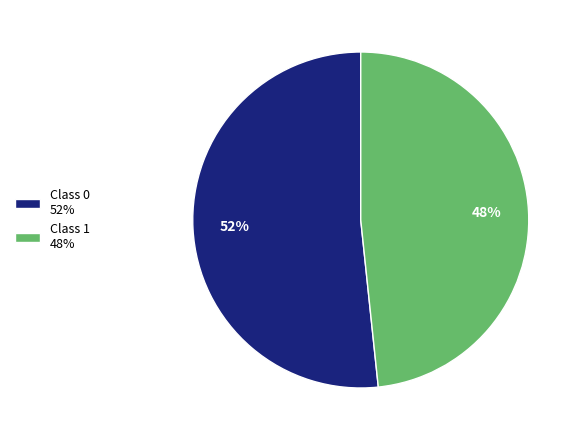

Is it true that Class 1 48% is 40% of the pie?

False